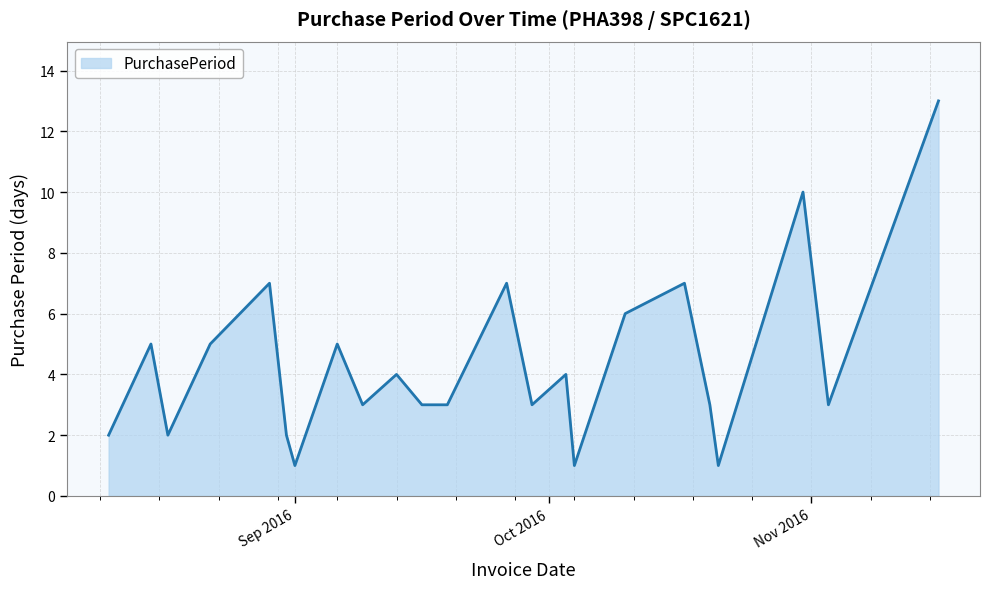

What is the difference between the maximum and minimum values?

12